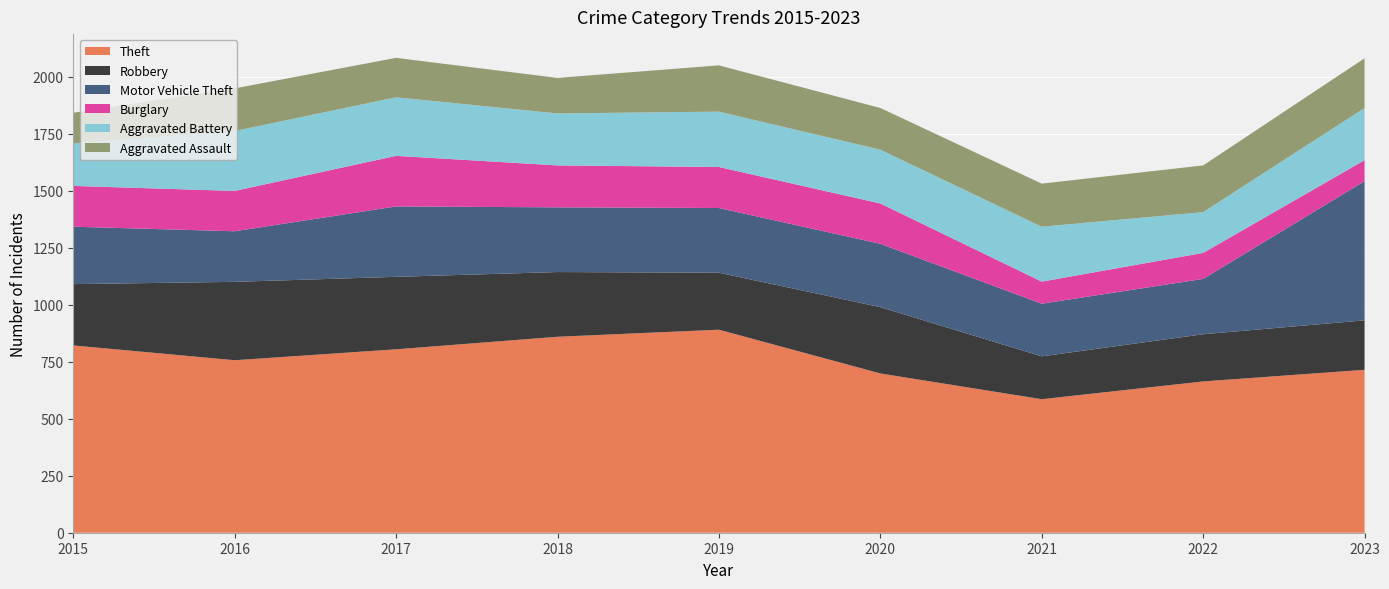

Reading left to right, transcribe all the data shown in this chart.

Theft: 822	757	805	860	891	699	586	664	715
Robbery: 269	344	318	284	250	291	188	207	217
Motor Vehicle Theft: 252	222	309	284	284	278	231	243	611
Burglary: 179	177	222	184	180	177	97	114	92
Aggravated Battery: 187	263	257	228	243	236	241	179	229
Aggravated Assault: 134	187	173	156	203	183	189	205	218